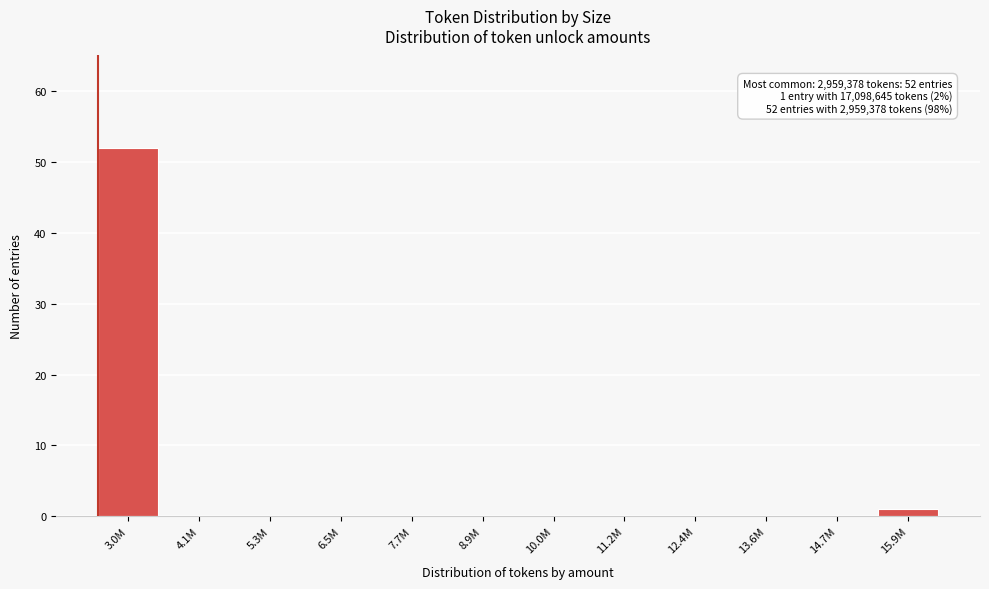

Reading left to right, list all the values displayed in this chart.

3.0M=52	4.1M=0	5.3M=0	6.5M=0	7.7M=0	8.9M=0	10.0M=0	11.2M=0	12.4M=0	13.6M=0	14.7M=0	15.9M=1